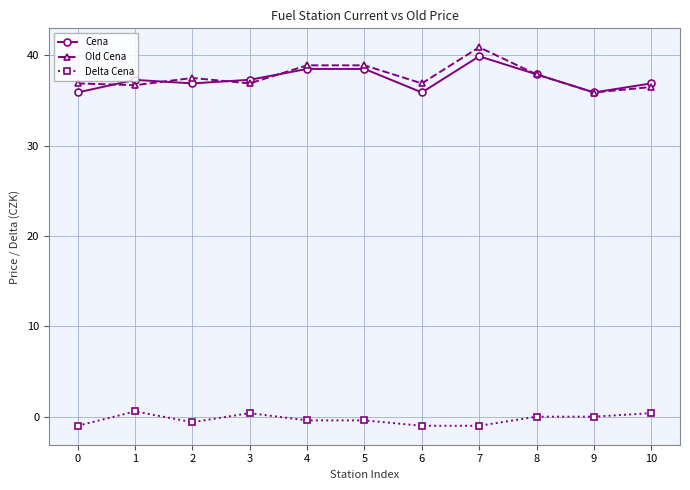

What is the spread (max minus min) of values at 9?

35.9